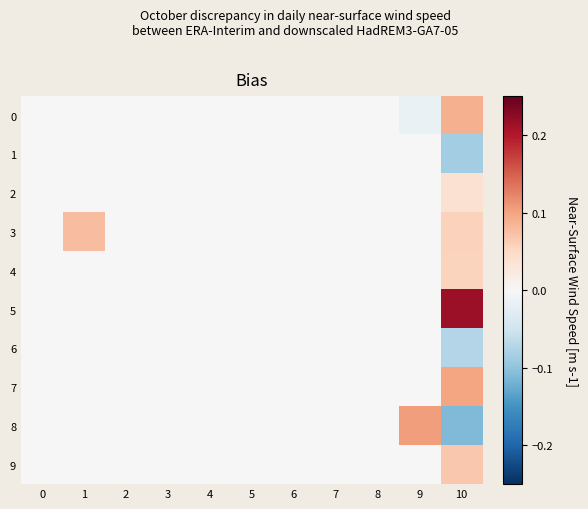

Rank the series by their maximum value, from highest to lowest.

5, 8, 7, 0, 3, 9, 4, 2, 1, 6